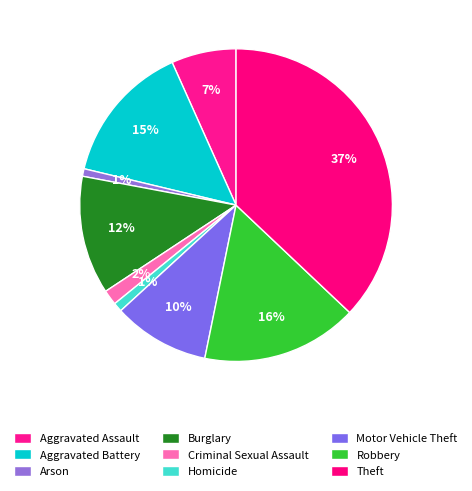

Which slice is the largest?

Theft